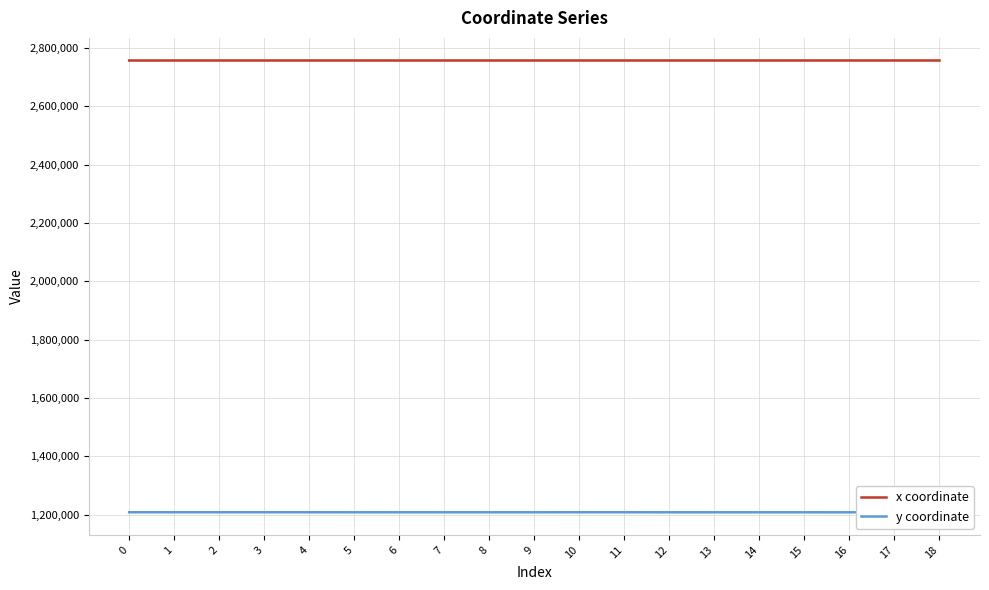

How many lines are shown in the chart?

2